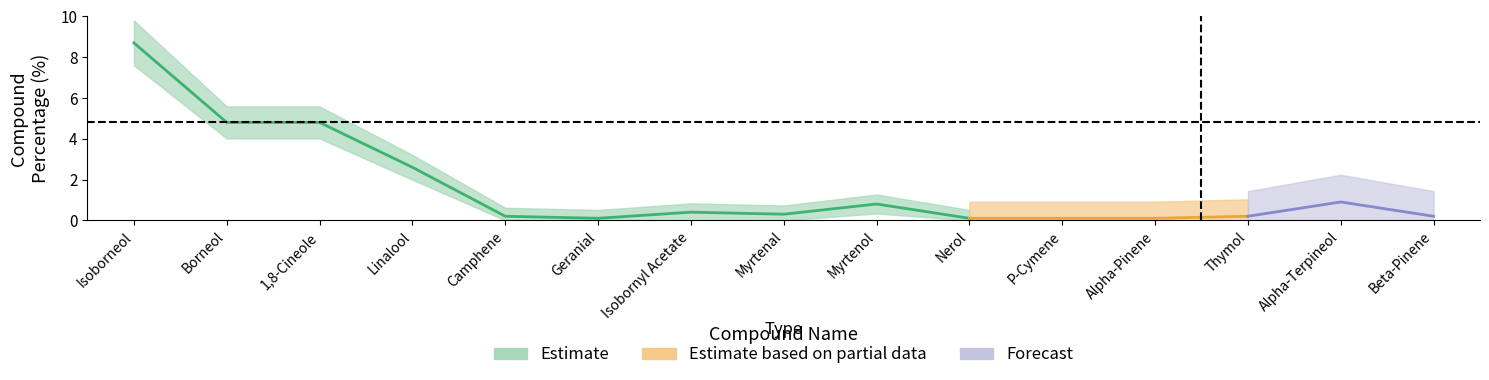

Reading left to right, transcribe all the data shown in this chart.

Compound Percentage(%): 8.7	4.8	4.8	2.6	0.2	0.1	0.4	0.3	0.8	0.1	0.1	0.1	0.2	0.9	0.2
amount: 8.7	4.8	4.8	2.6	0.2	0.1	0.4	0.3	0.8	0.1	0.1	0.1	0.2	0.9	0.2